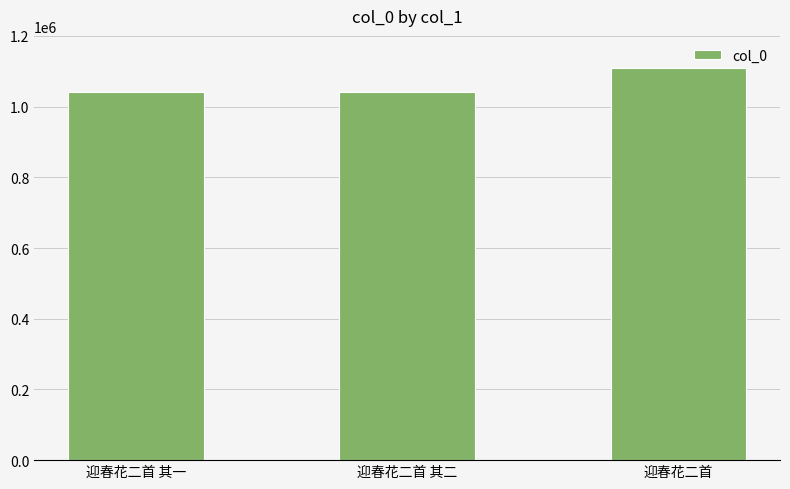

The chart shows a value of 1706775 at 迎春花二首. True or false?

False